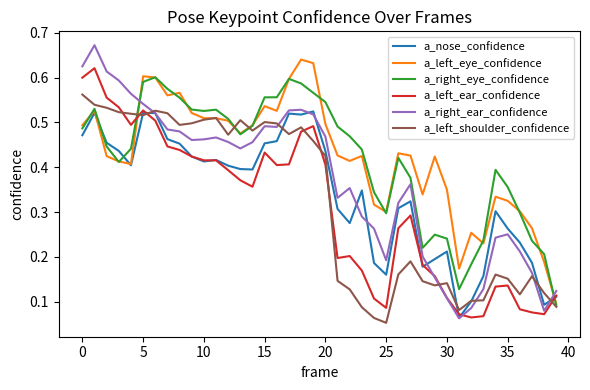

True or false: a_left_eye_confidence and a_right_ear_confidence intersect in this chart.

True